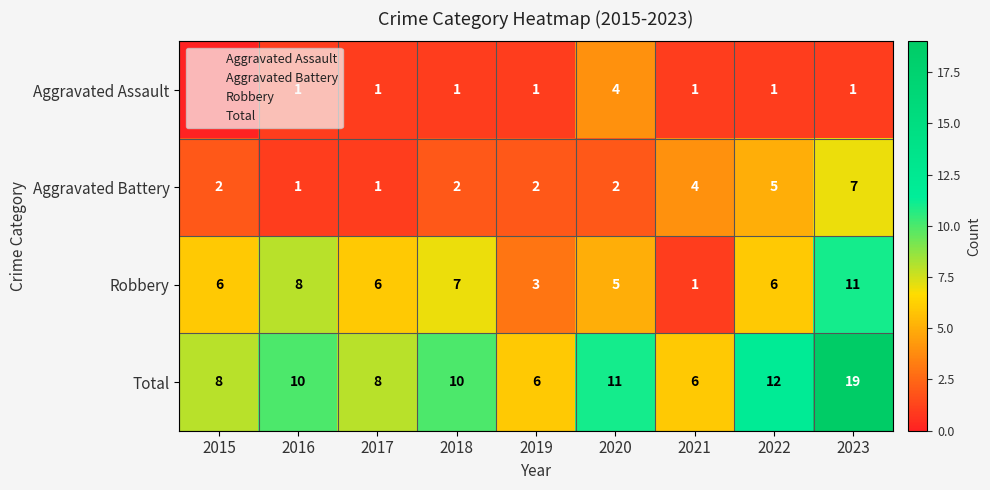

What is the difference between the second highest and minimum values in the Aggravated Assault series?

1